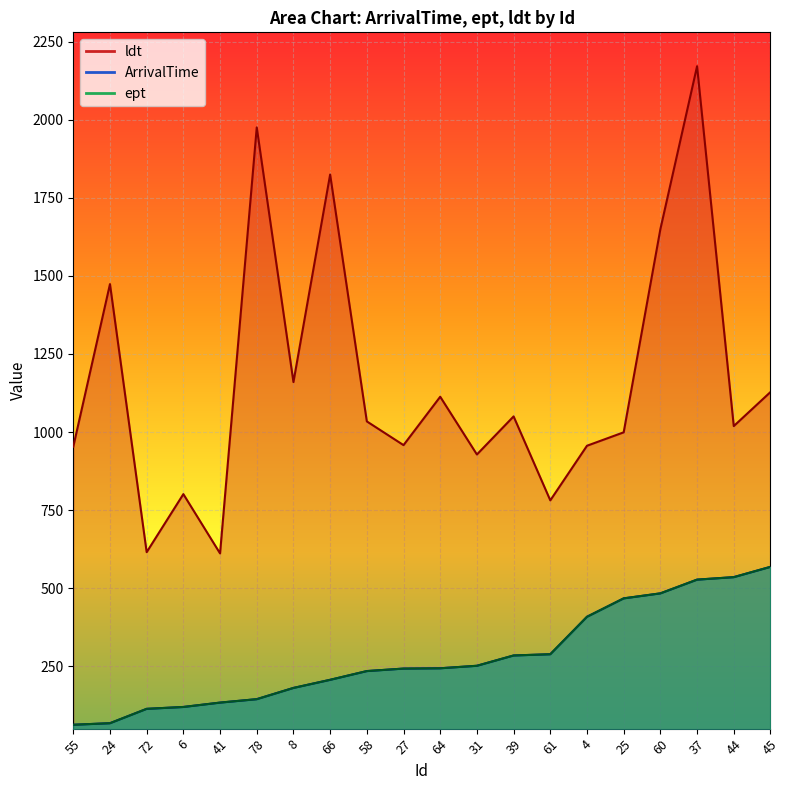

How many lines are shown in the chart?

3